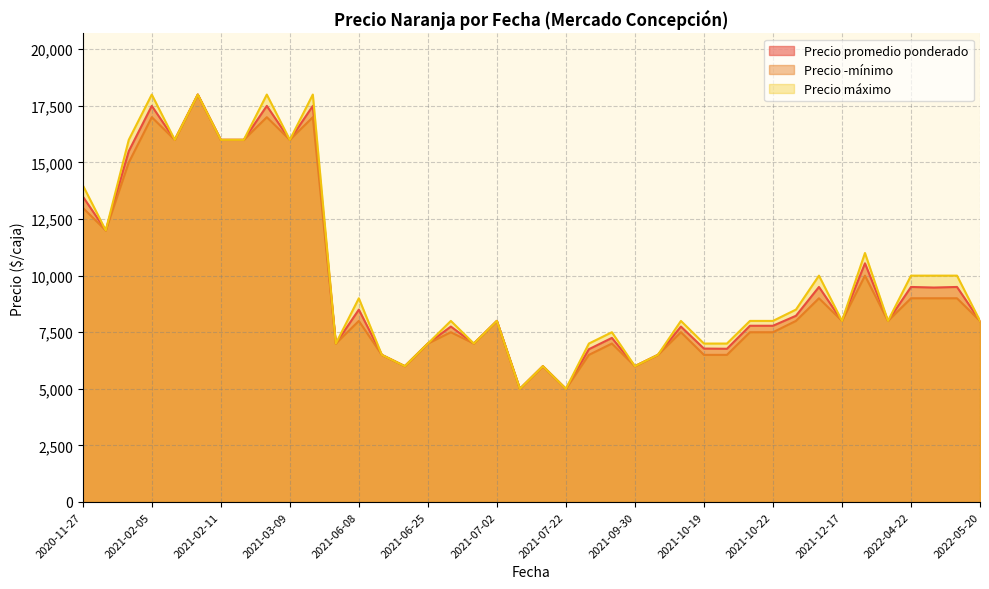

What is the approximate value of Precio ­mínimo at 2022-04-26, to the nearest 50?

9000